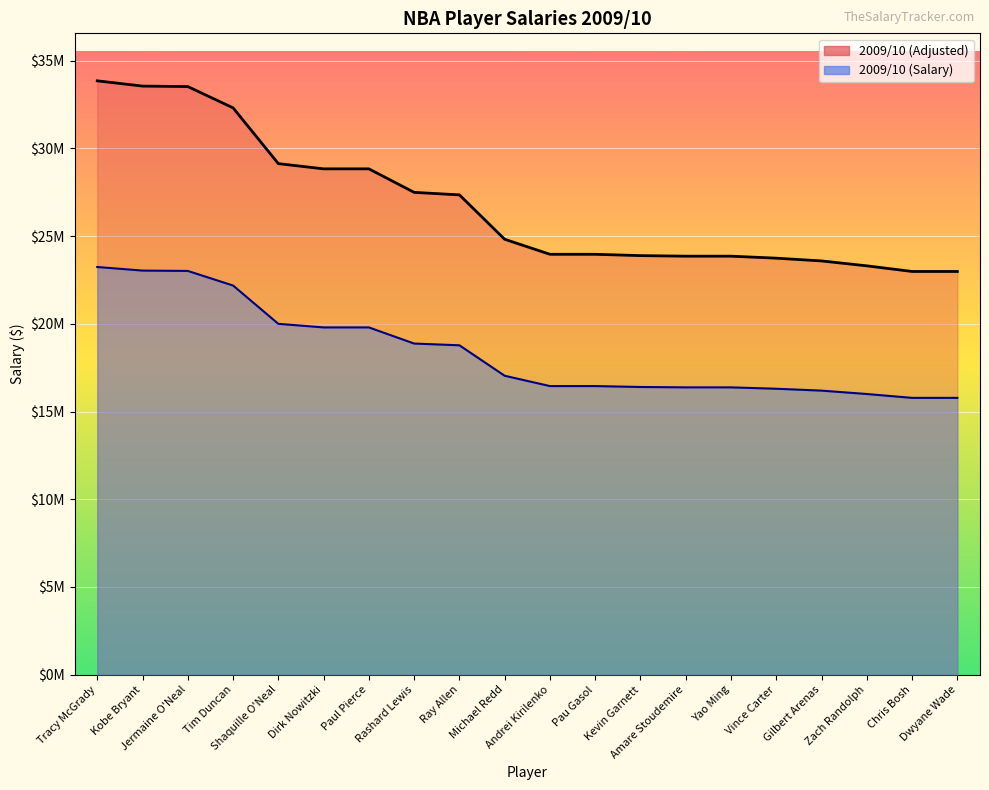

Which series has the widest spread of values?

2009/10 (Adjusted)